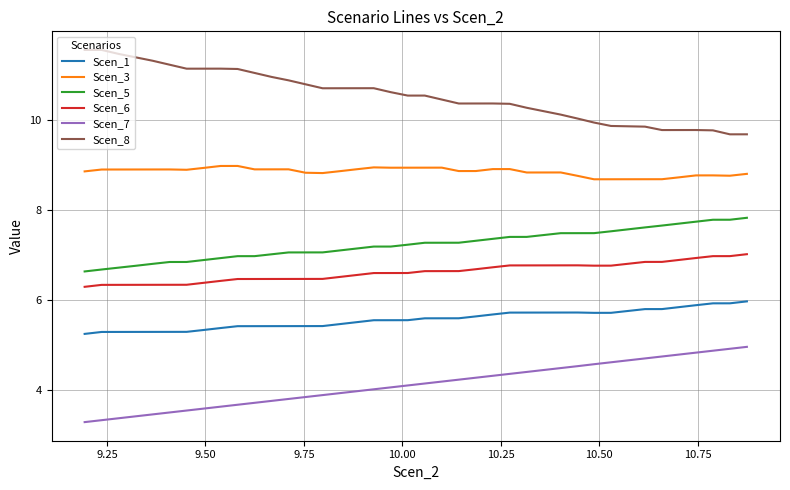

List the series in order of their peak value, lowest first.

Scen_7, Scen_1, Scen_6, Scen_5, Scen_3, Scen_8